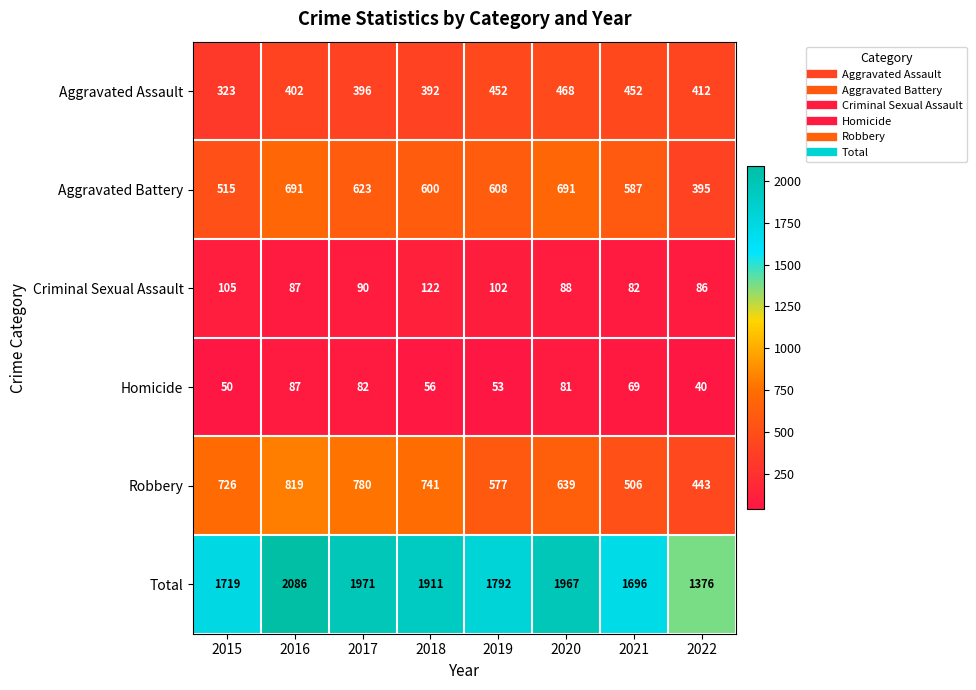

List the labels in order of Robbery value, largest first.

2016, 2017, 2018, 2015, 2020, 2019, 2021, 2022